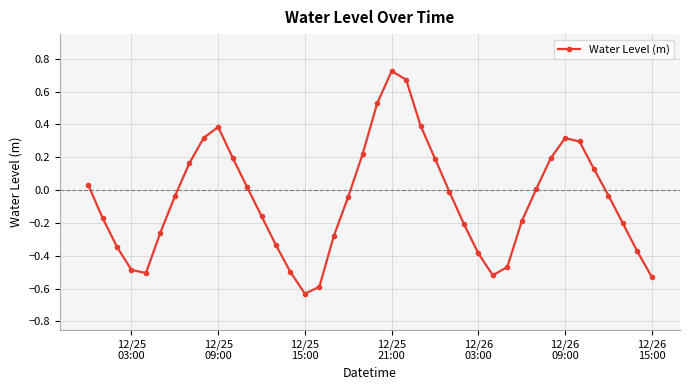

What is the difference between the maximum and second lowest values?

1.3